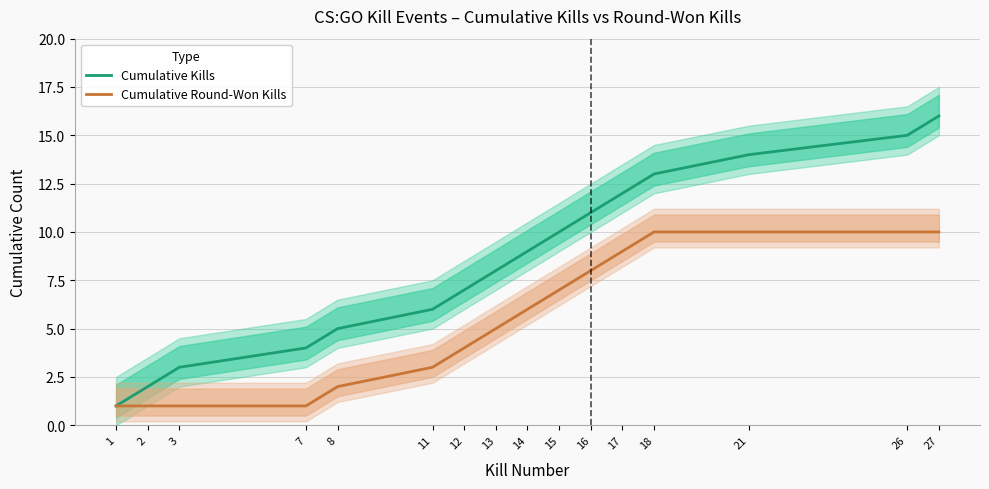

True or false: Cumulative Round-Won Kills and Cumulative Kills intersect in this chart.

False